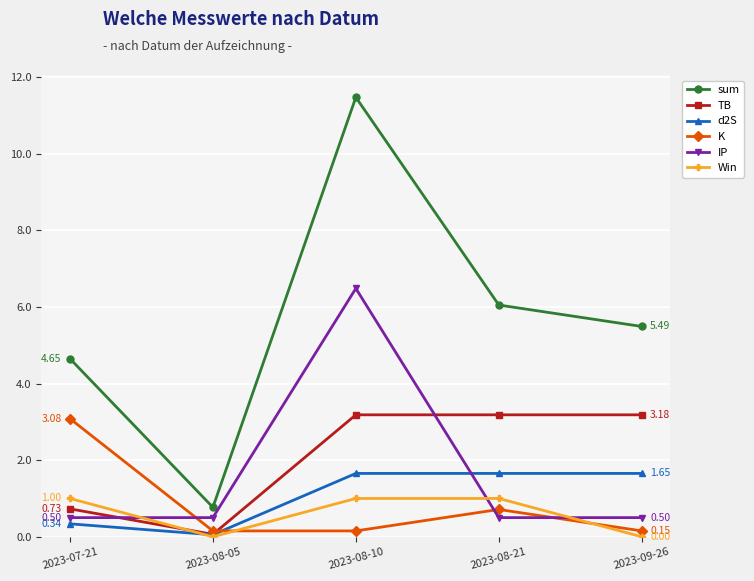

How many categories are shown in the chart?

5